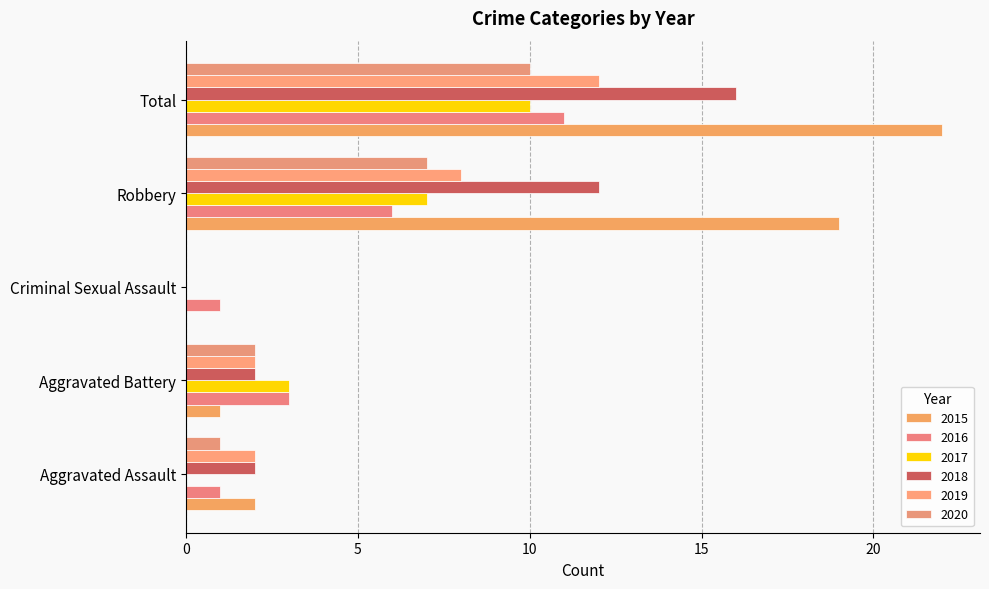

Count the number of categories in the chart.

5